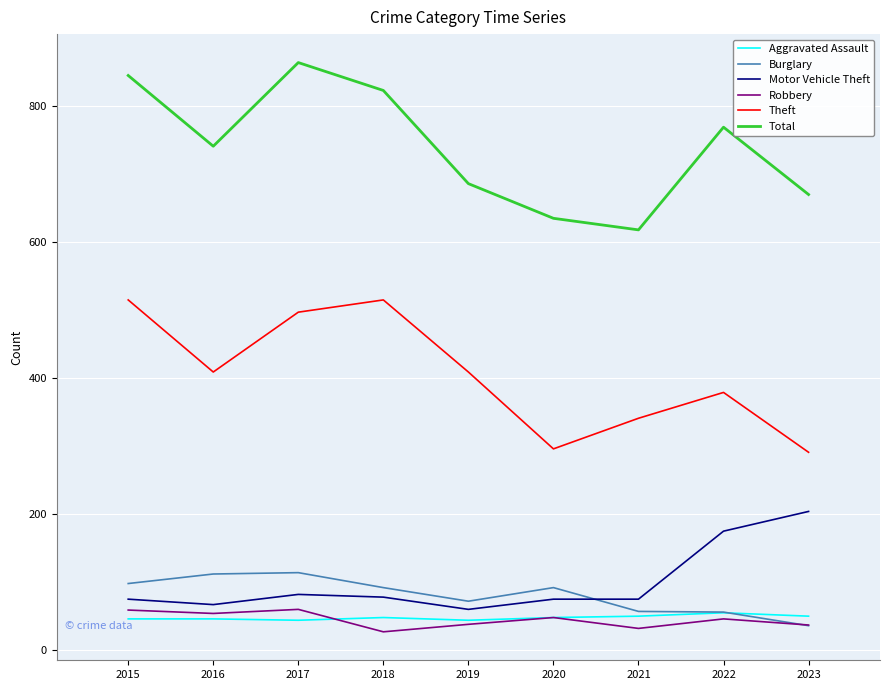

True or false: Robbery and Motor Vehicle Theft intersect in this chart.

False